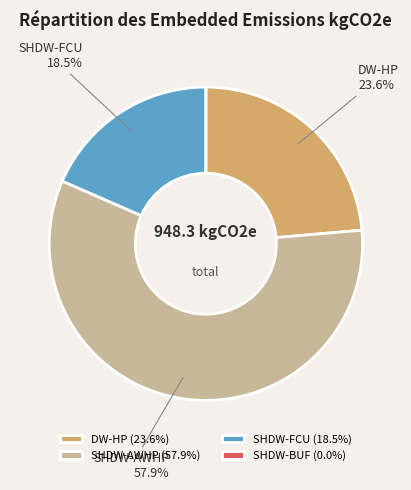

What is the ratio of the value at DW-HP (23.6%) to the value at SHDW-AWHP (57.9%)?

0.4